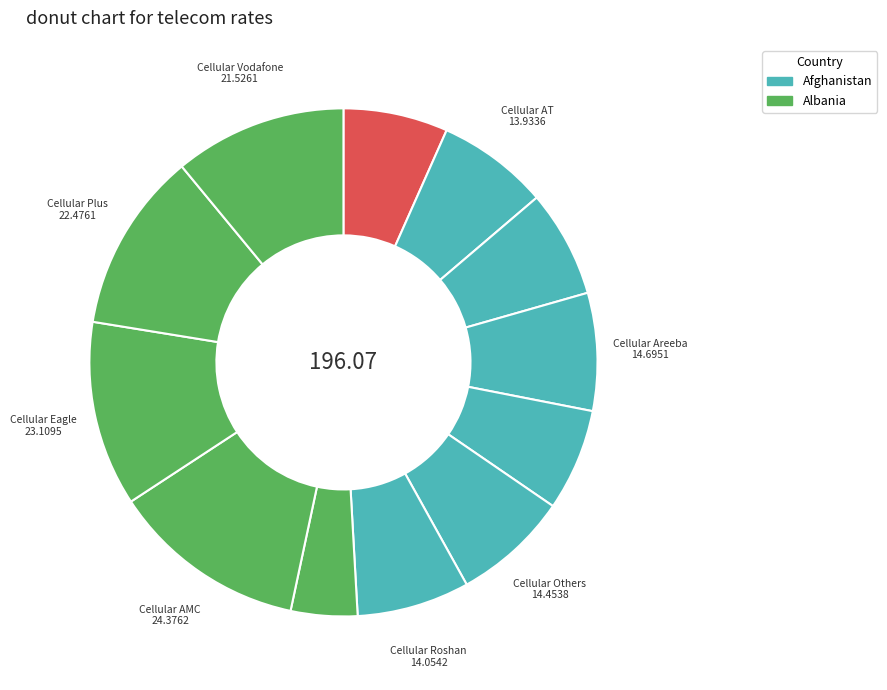

How many slices are in this pie chart?

12